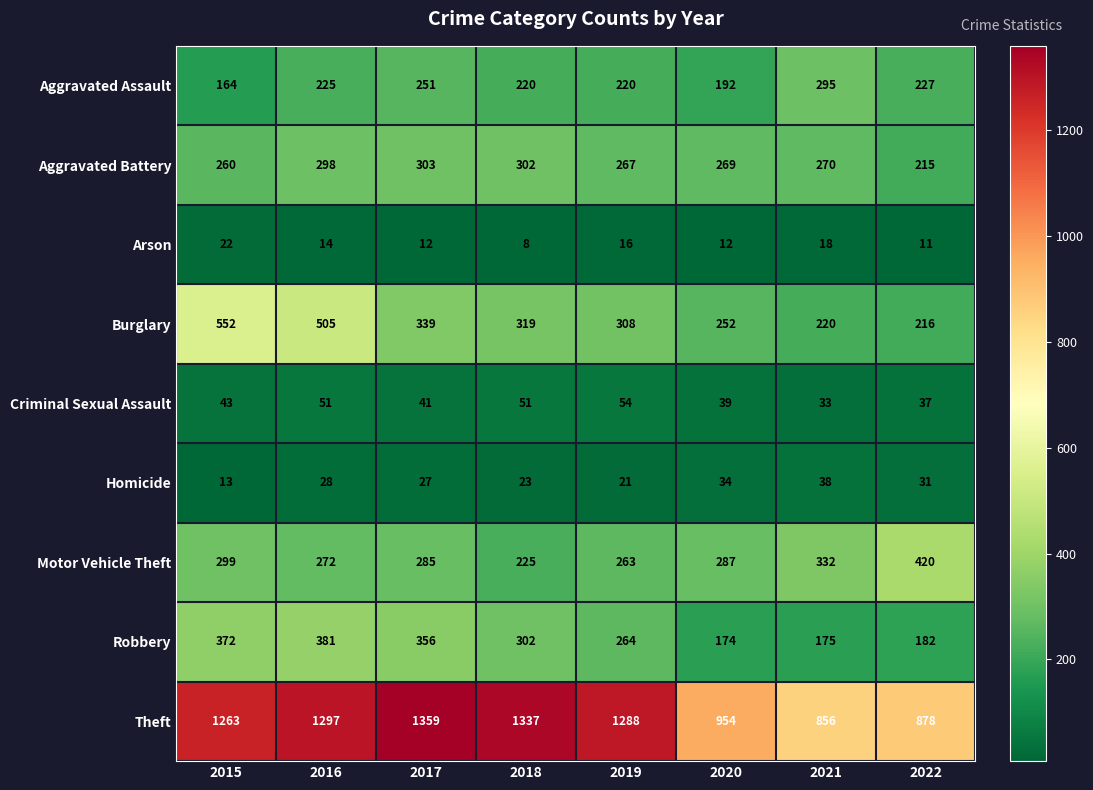

Which category has the highest value across all series?

2017